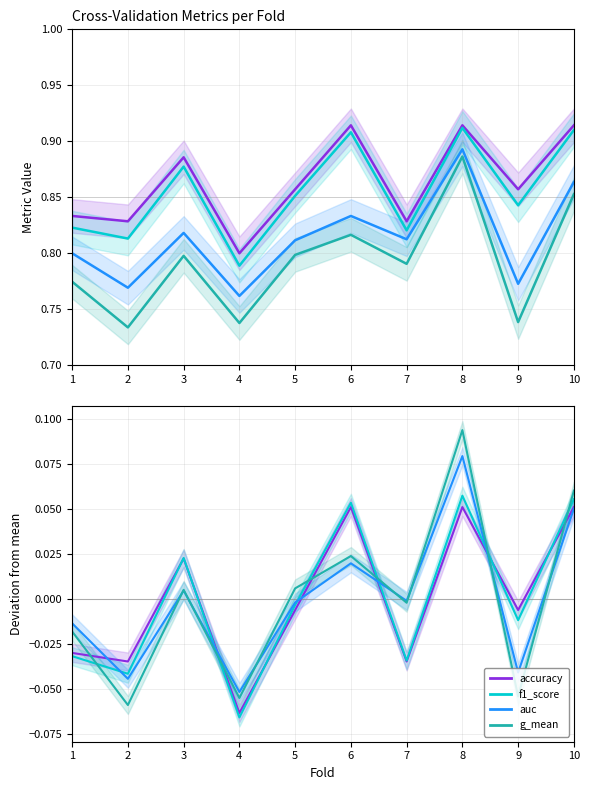

Is it true that f1_score equals 0.1 at 10?

False